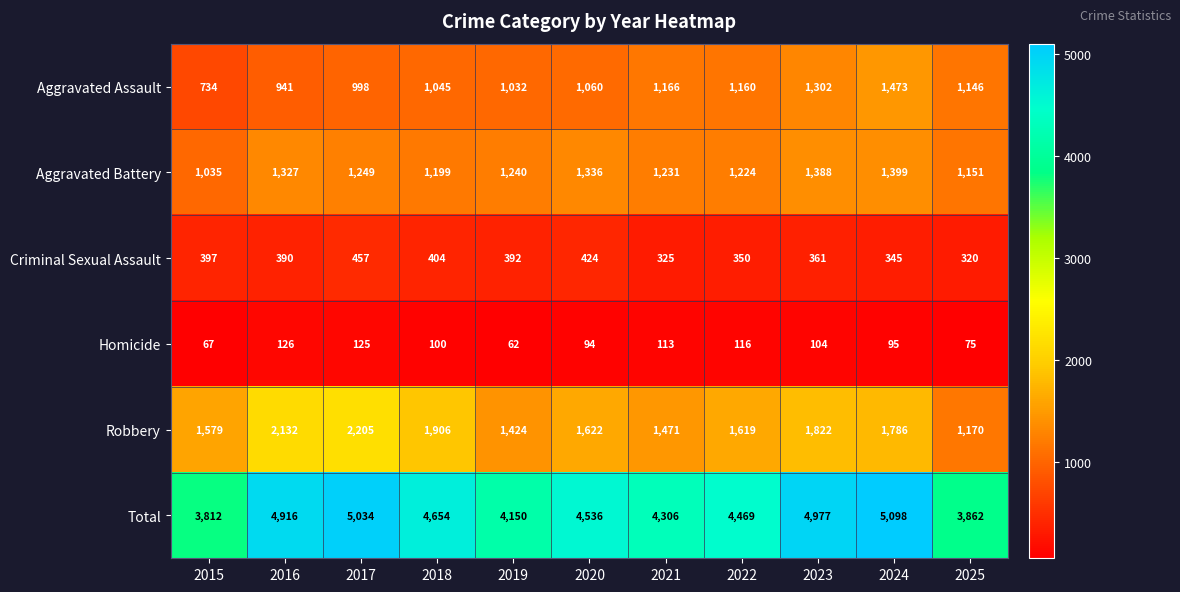

Count the number of categories in the chart.

11